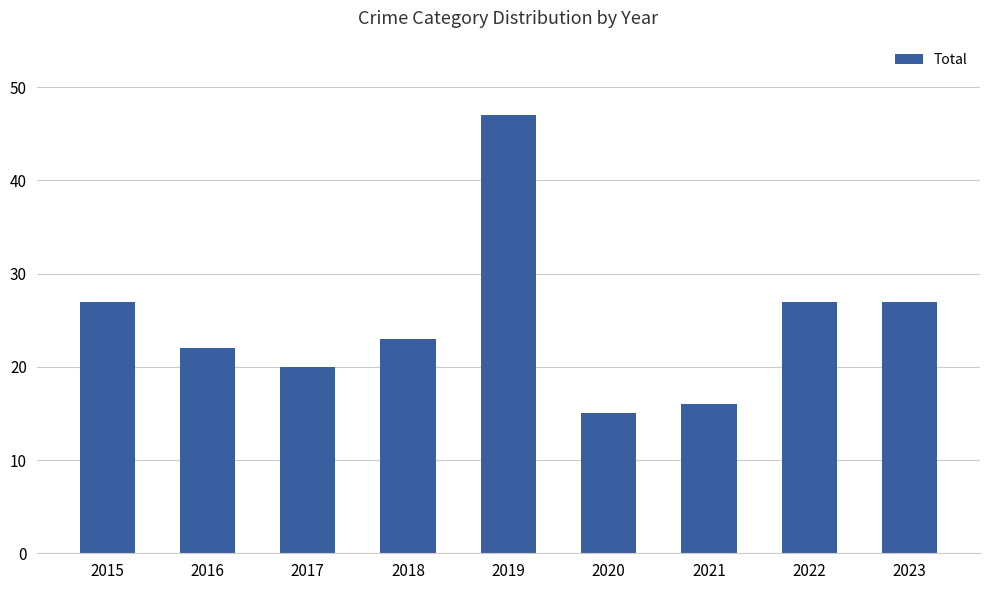

Are the bars horizontal?

No